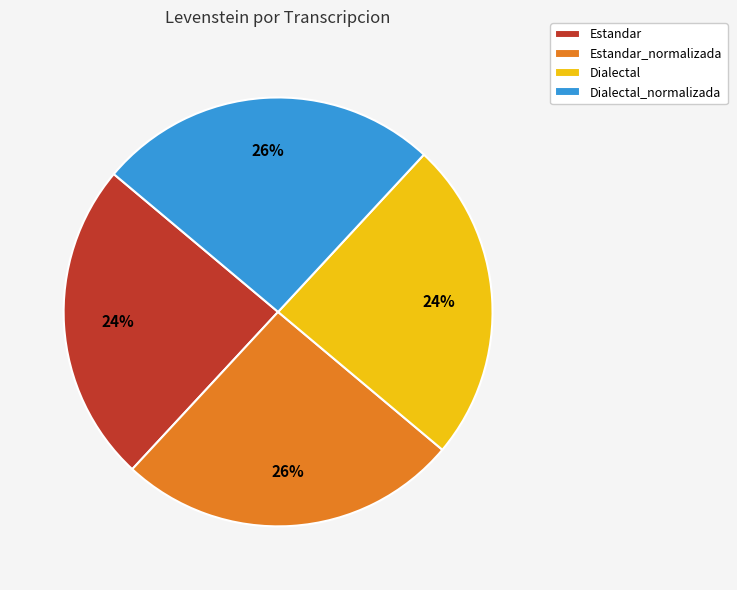

To the nearest percent, what portion does Estandar_normalizada represent?

26%